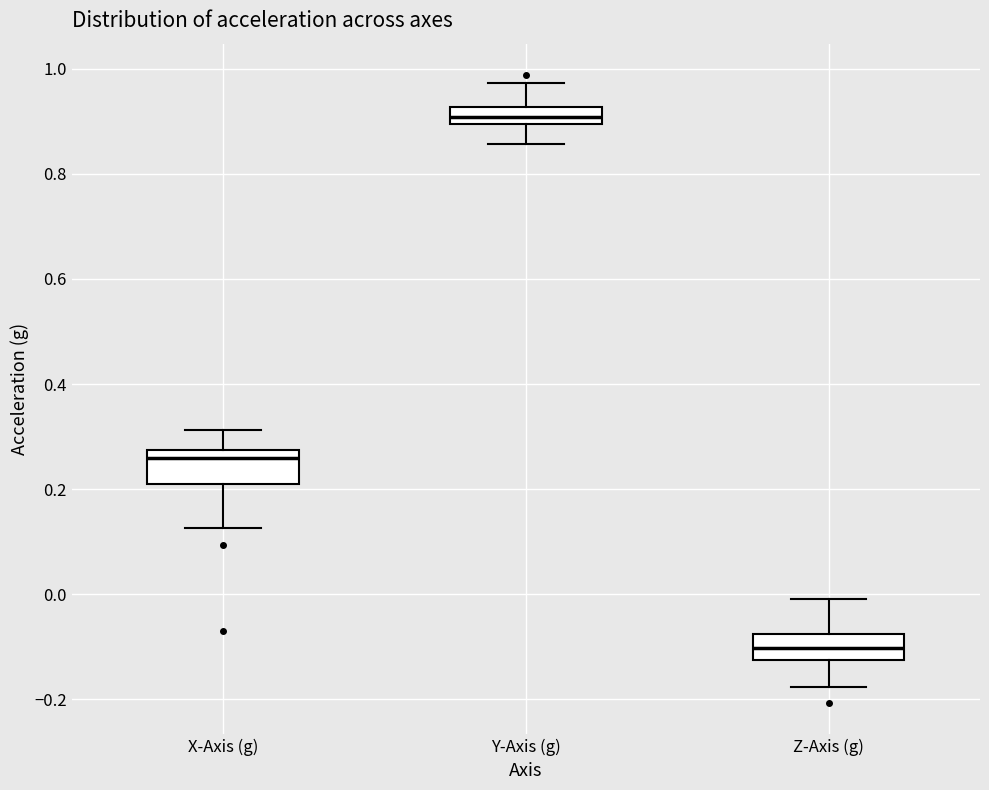

Which box's median line is the highest?

Y-Axis (g)